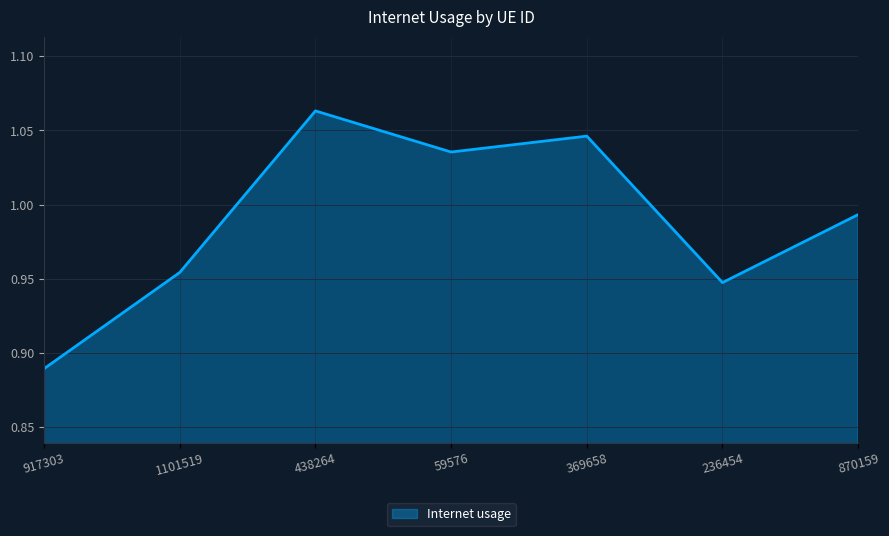

Rank the categories by value from lowest to highest.

917303, 236454, 1101519, 870159, 59576, 369658, 438264